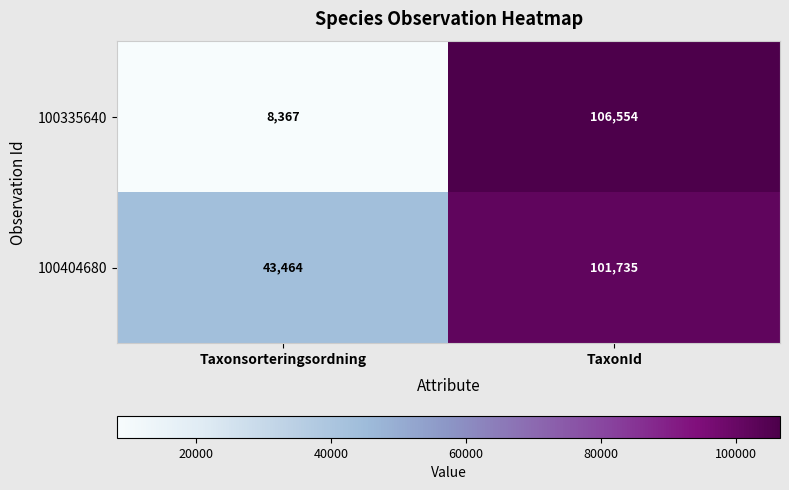

List the series in order of their overall mean, highest first.

100404680, 100335640